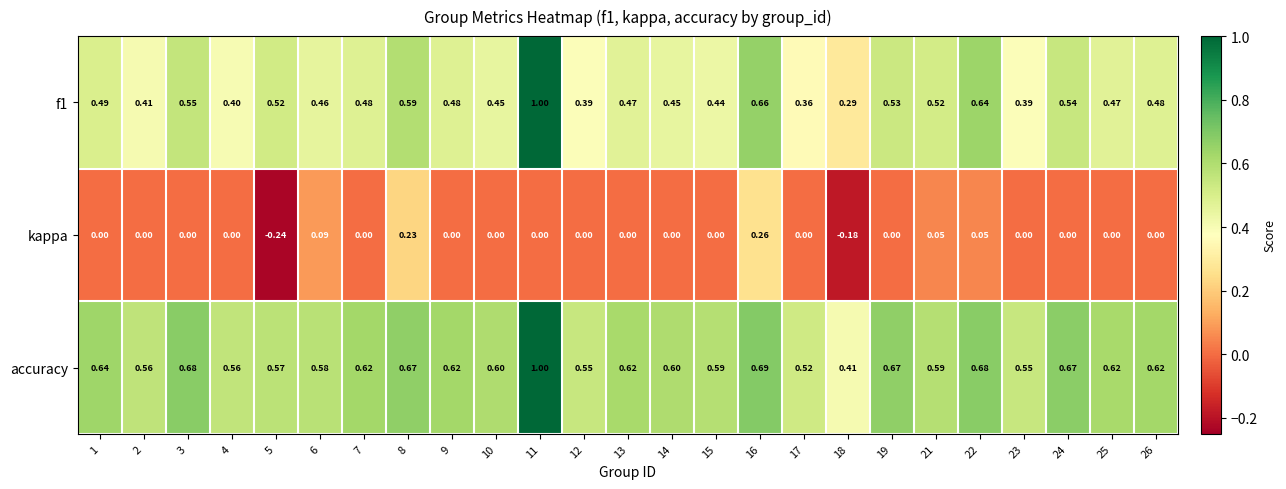

Between 17 and 18, which series saw the biggest shift?

kappa